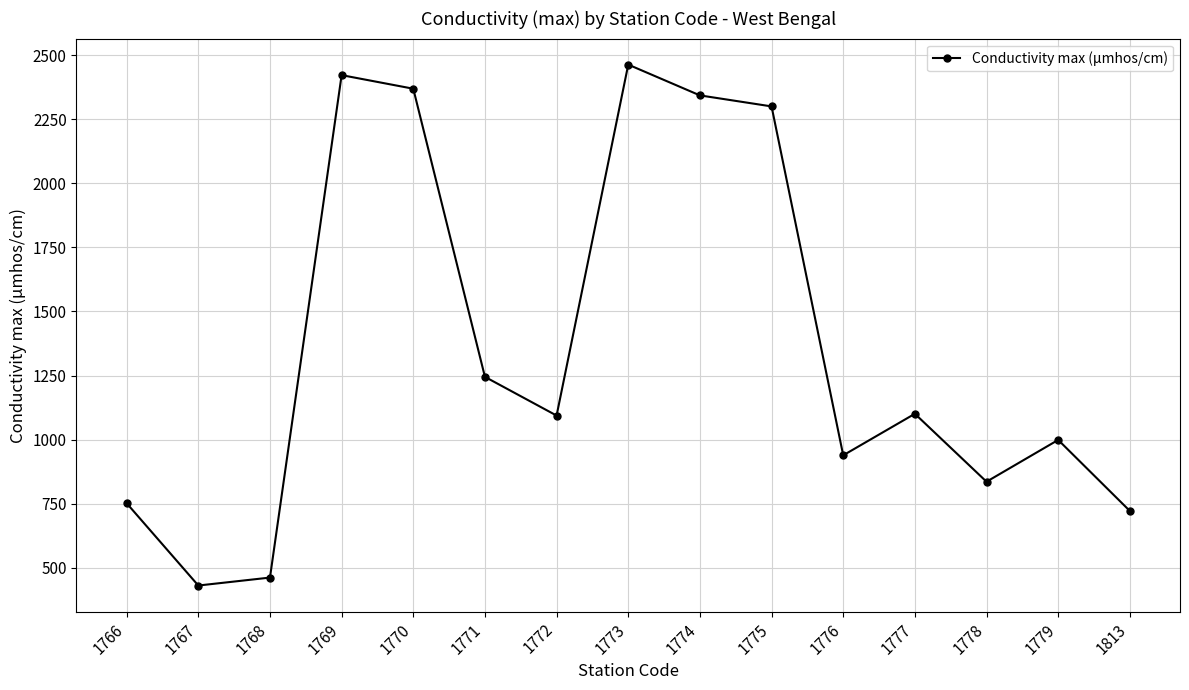

What is the difference between the second highest and minimum values?

1991